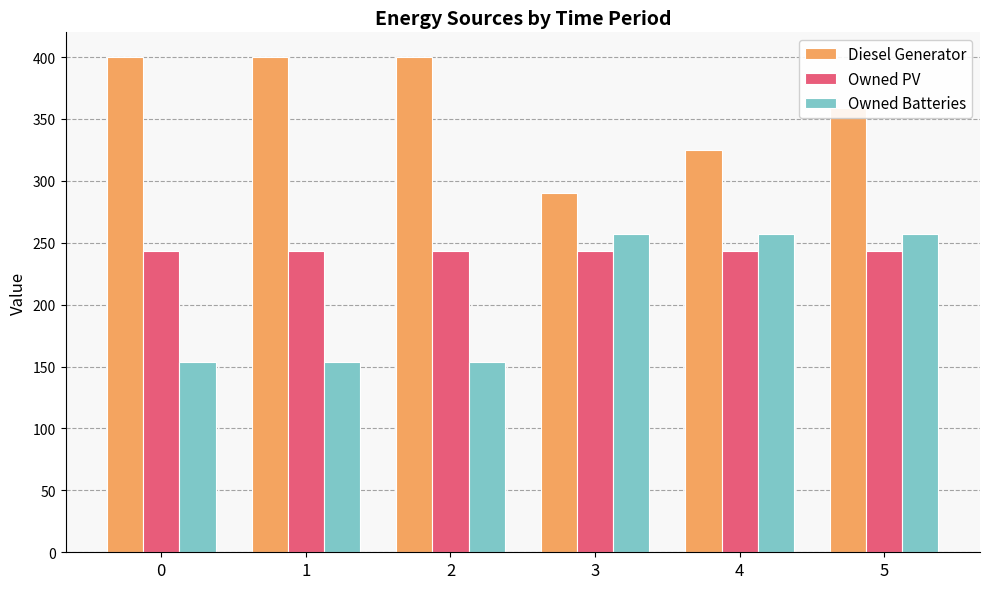

What is the average value of the Owned PV series?

243